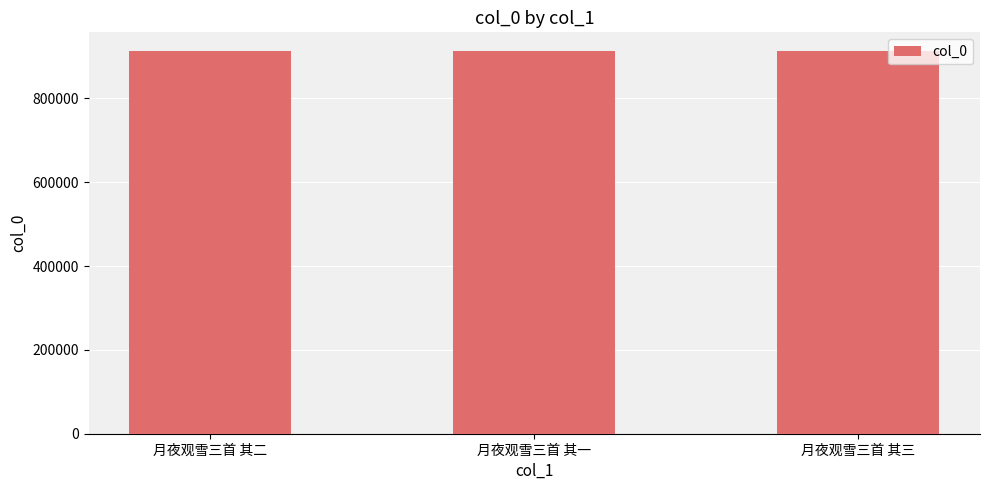

The value at 月夜观雪三首 其一 is 461411. True or false?

False